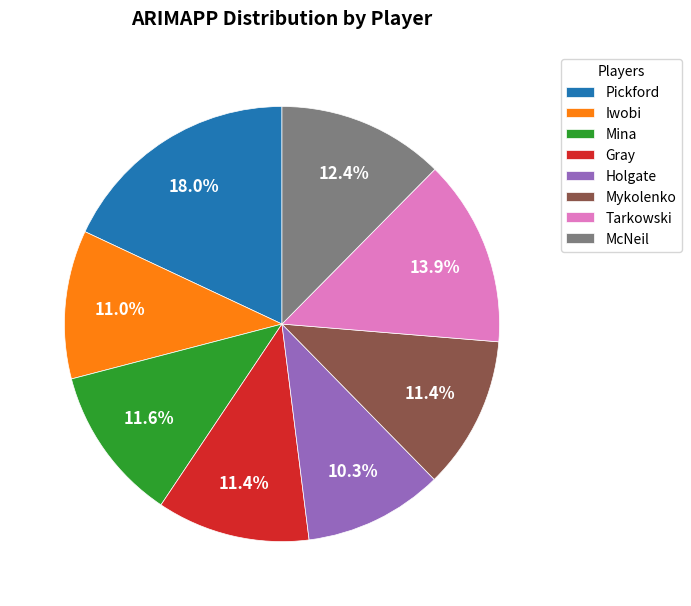

Count the number of slices in the pie.

8